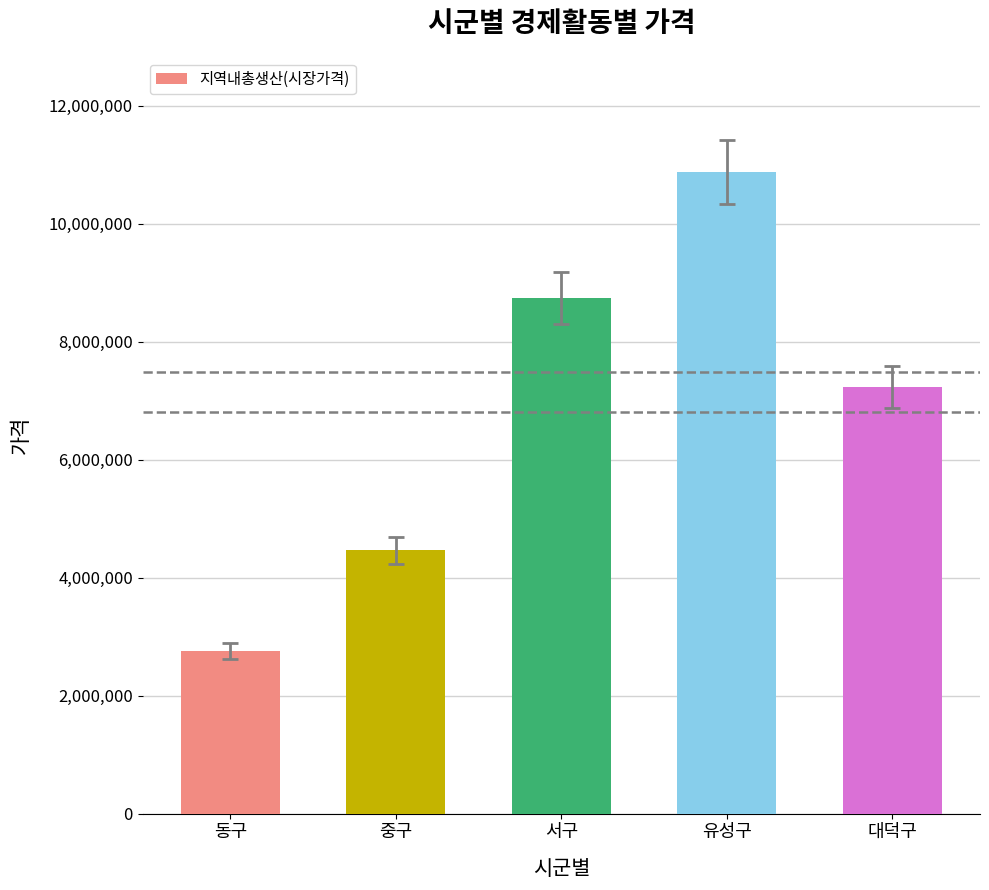

What is the label of the 3rd bar from the right?

서구